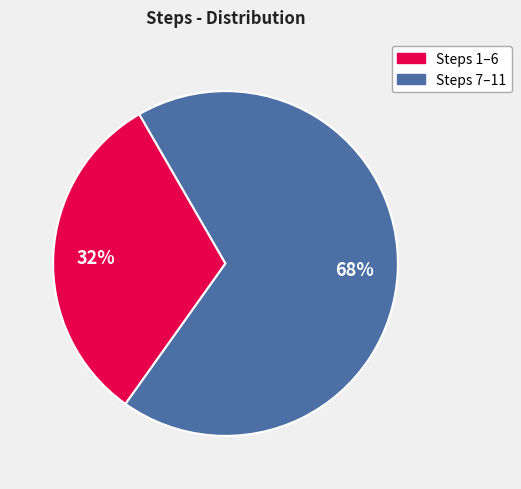

To the nearest percent, what is the average slice percentage?

50%